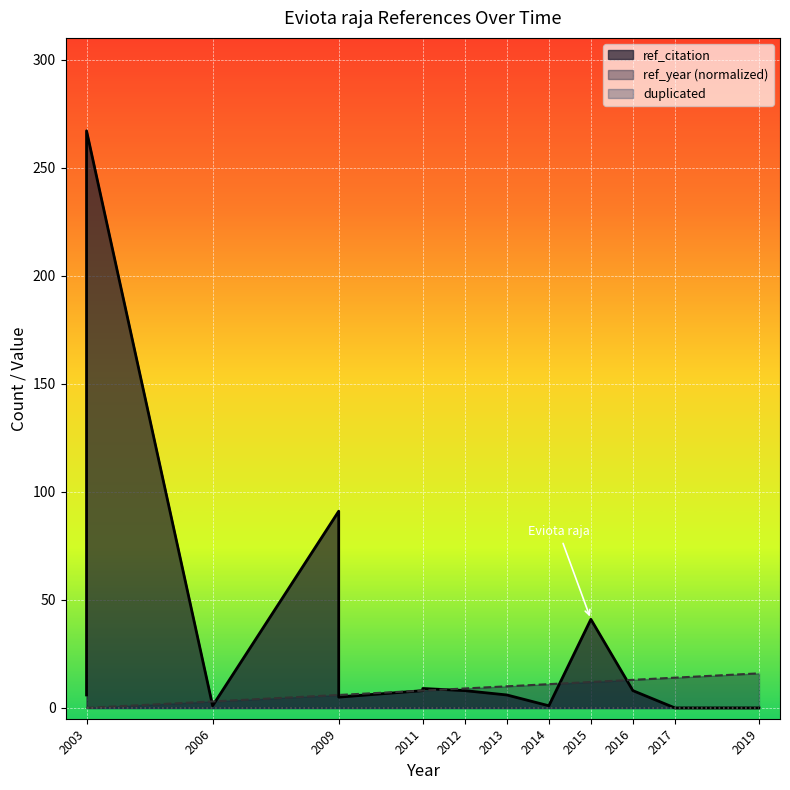

Where is duplicated nearest to the value 0?

2003